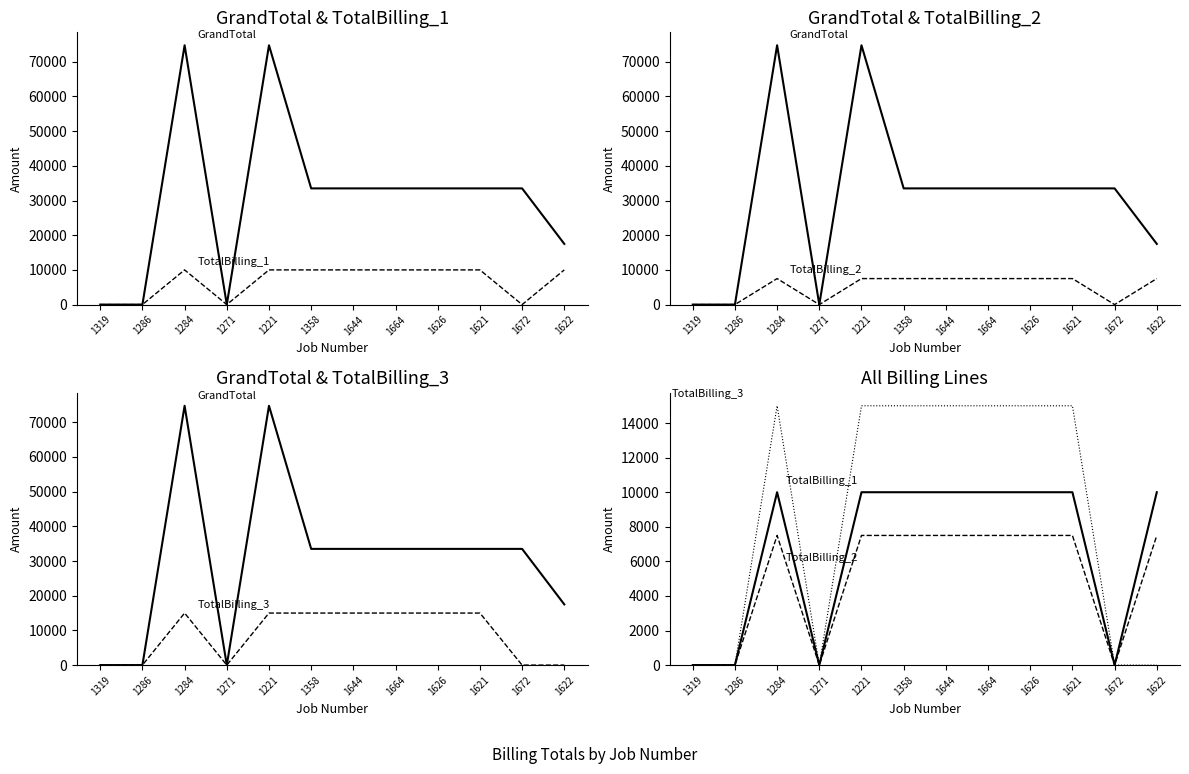

At which label does GrandTotal reach its peak?

1284